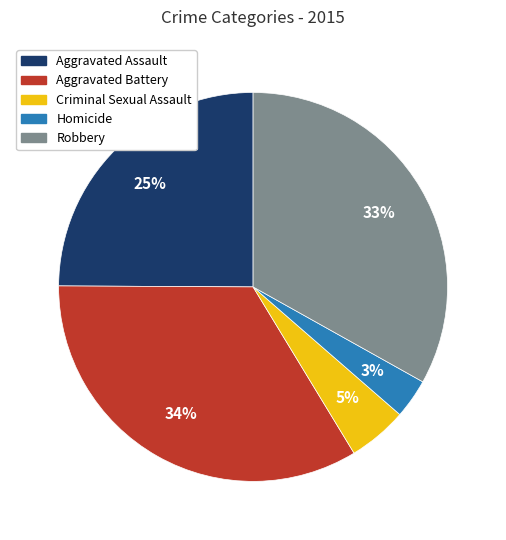

Rank the categories by value from lowest to highest.

Homicide, Criminal Sexual Assault, Aggravated Assault, Robbery, Aggravated Battery